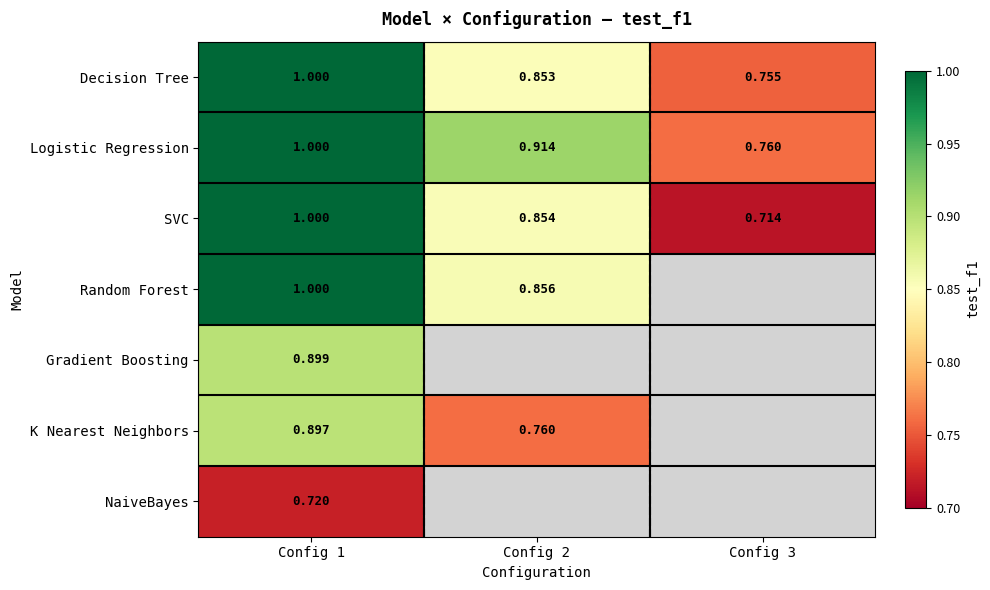

The SVC series shows 0.9 at Config 2. True or false?

True